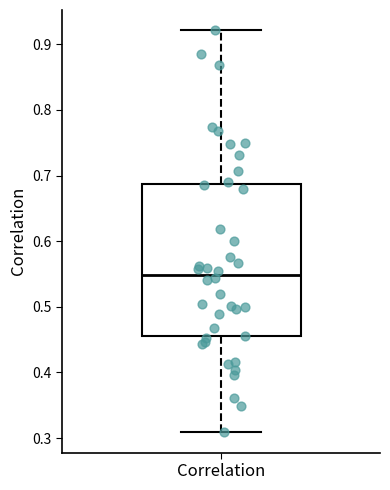

Read this box plot against the y-axis: the position of the median line, the range covered by the box, and the ends of both whiskers. The values are not printed on the chart, so give them approximately, as read against the axis.

median 0.55, box 0.46 to 0.69, whiskers 0.31 to 0.92